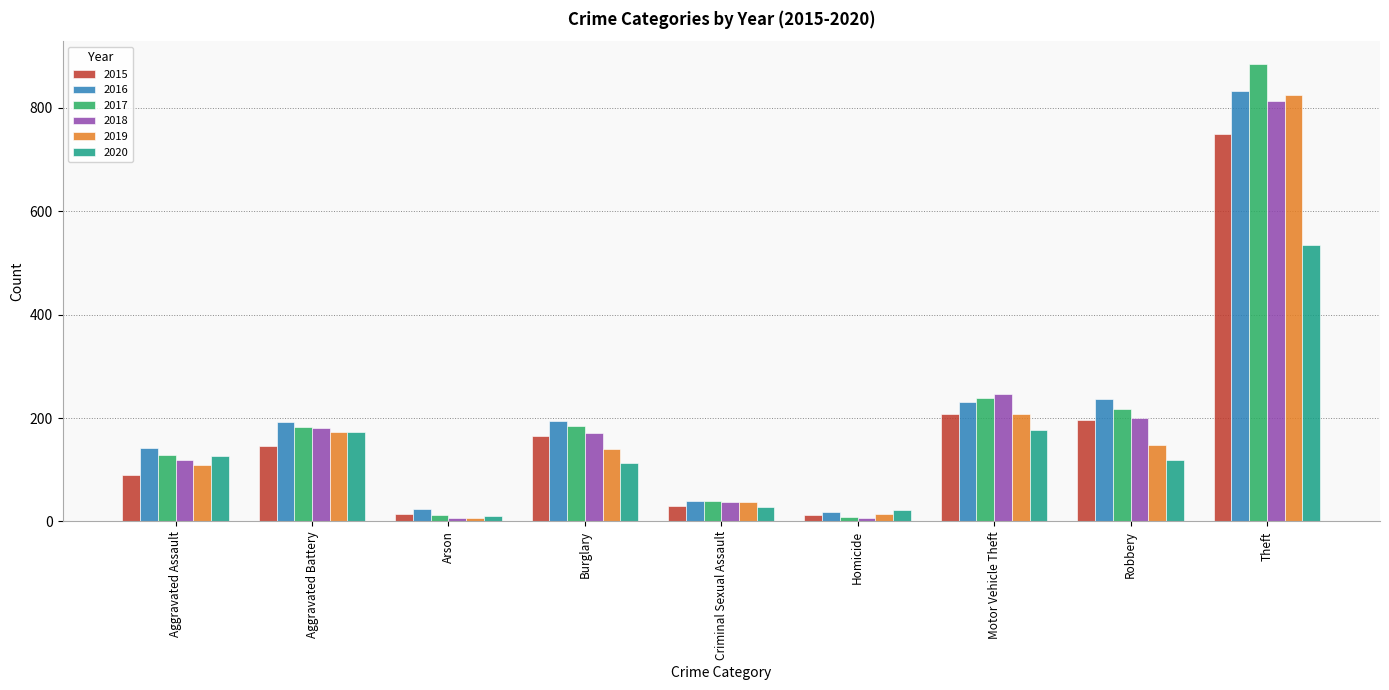

The value of 2019 at Motor Vehicle Theft is 140. True or false?

False